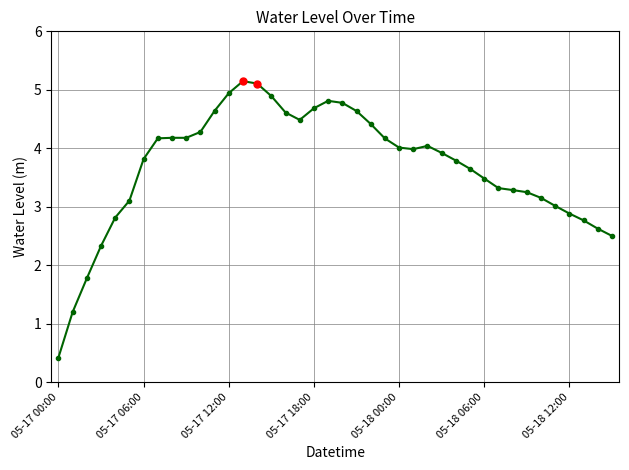

What is the average value?

3.7